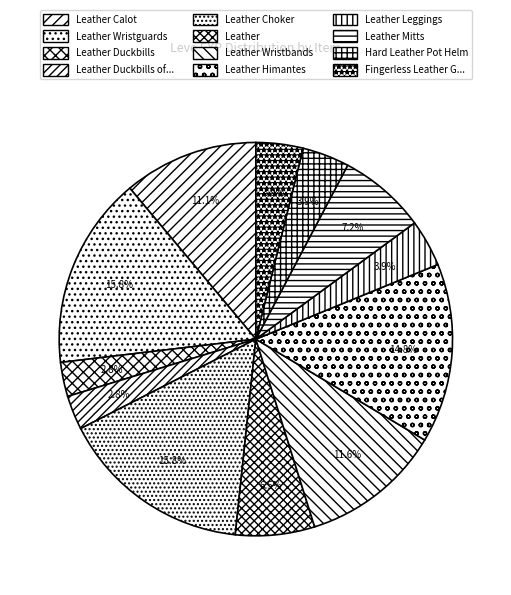

Count the number of slices in the pie.

12